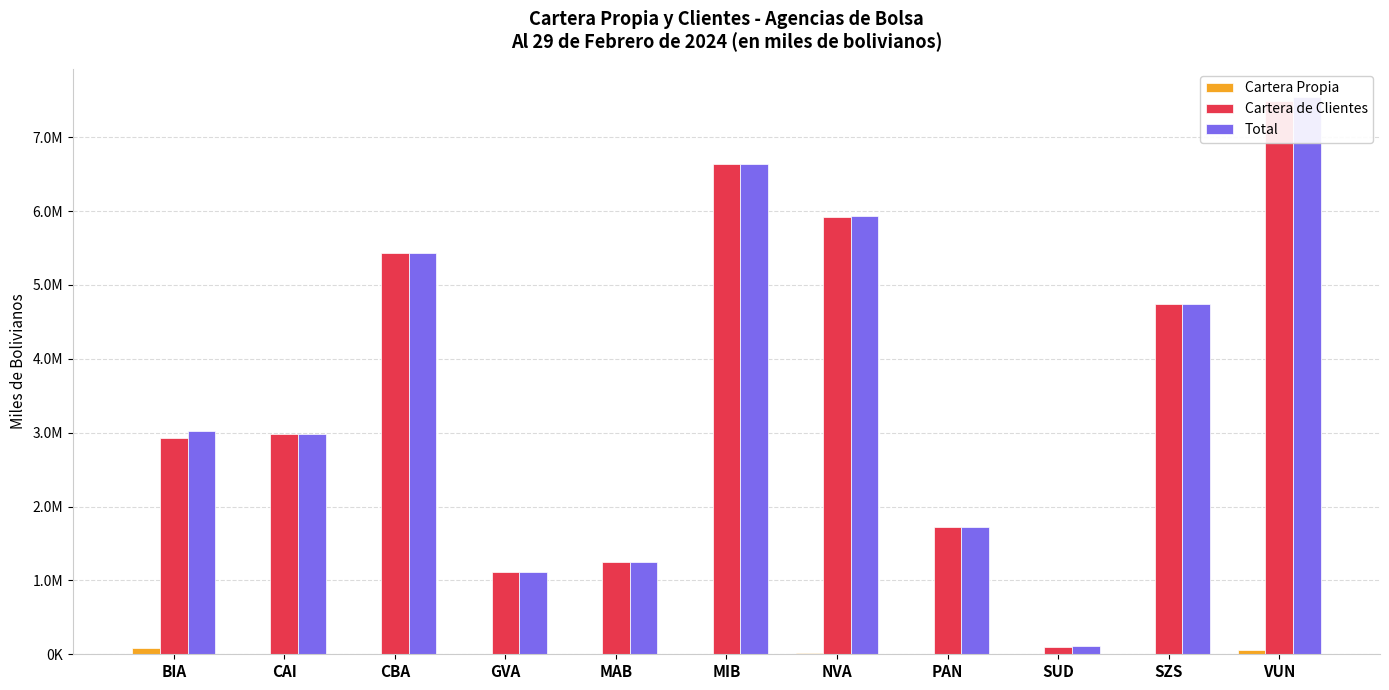

What is the average value of the Cartera de Clientes series?

3663413.2